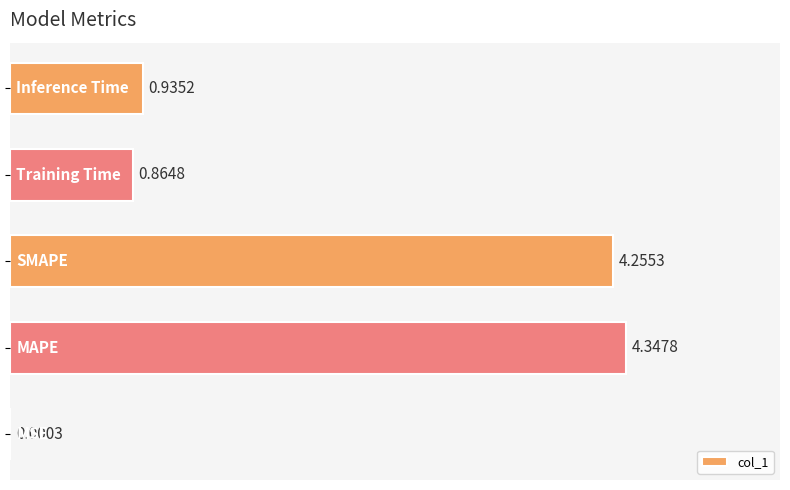

What is the sum of all values?

10.4